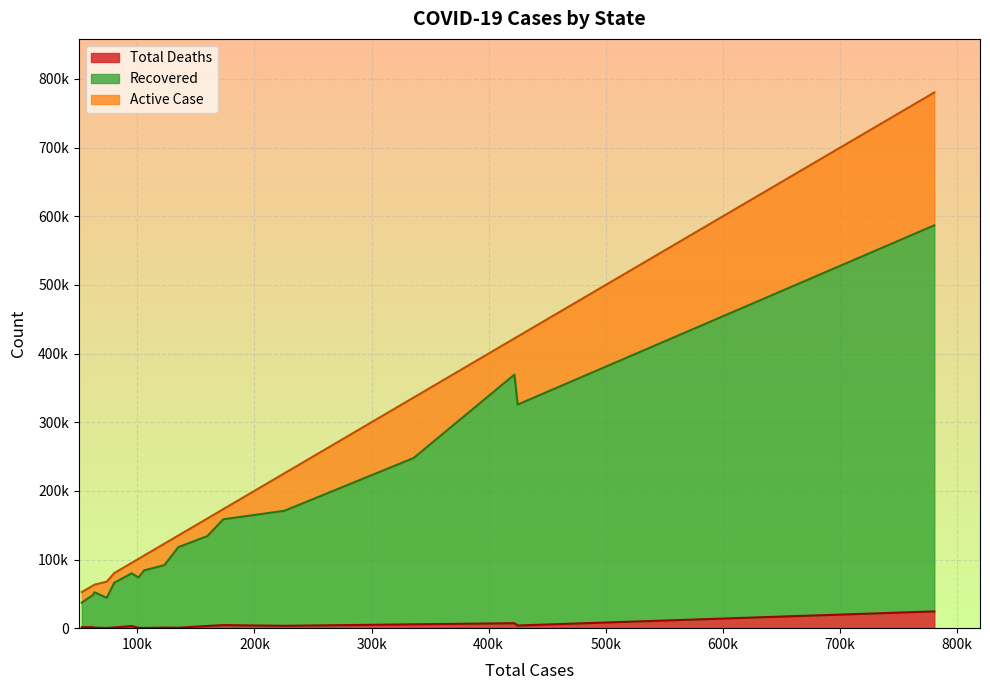

What is the minimum value for Total Deaths?

288